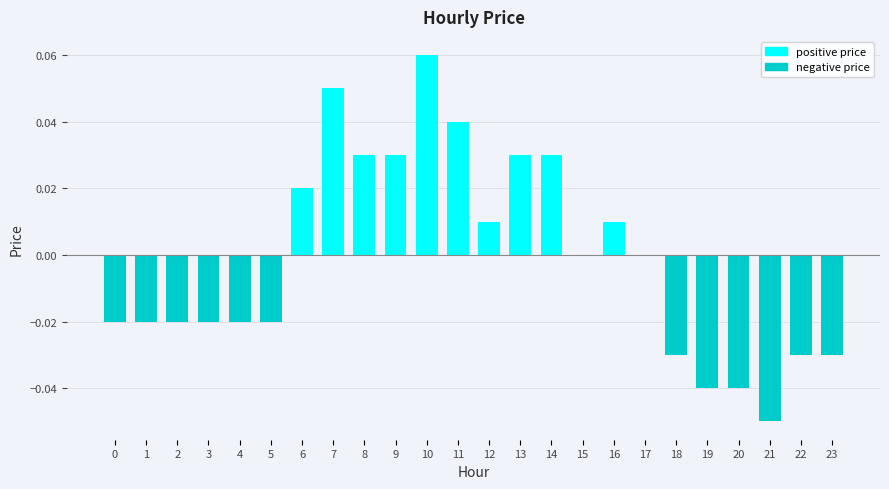

Between 6 and 14, which is larger?

14